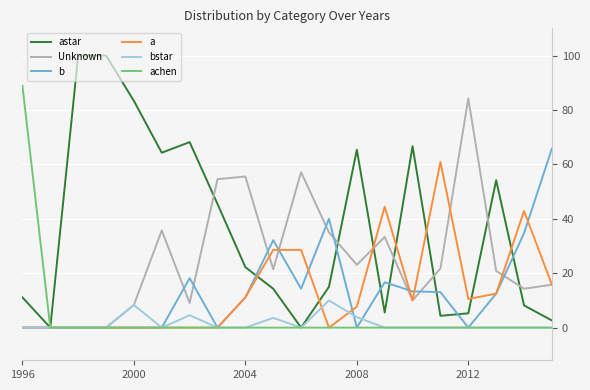

What is the maximum value shown in the chart?

100.0